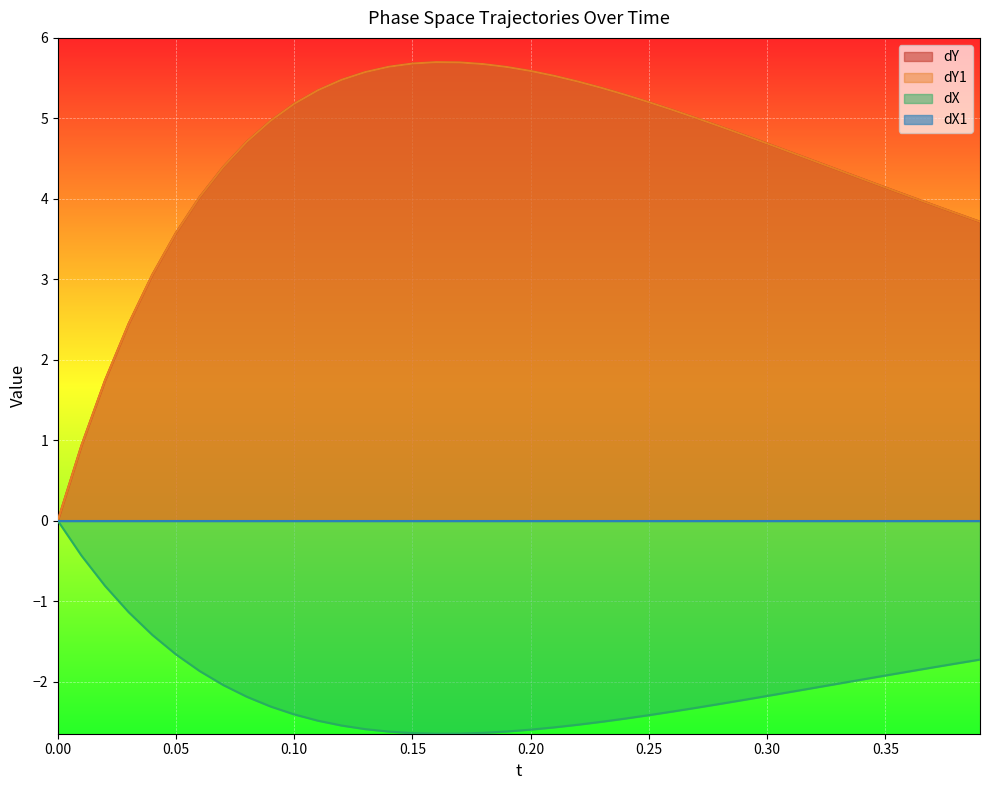

What is the greatest value displayed?

5.7